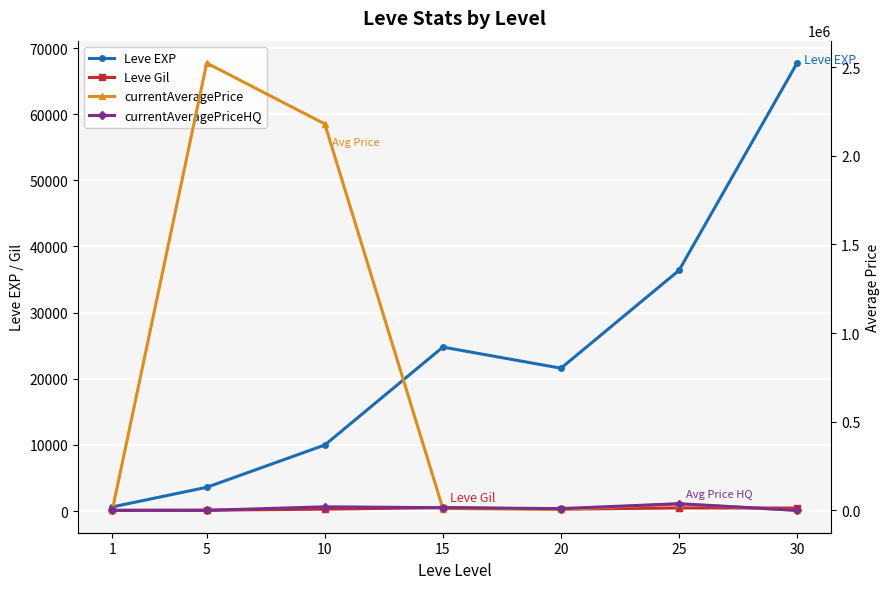

Is it true that Leve EXP equals 1088.2 at 1?

False